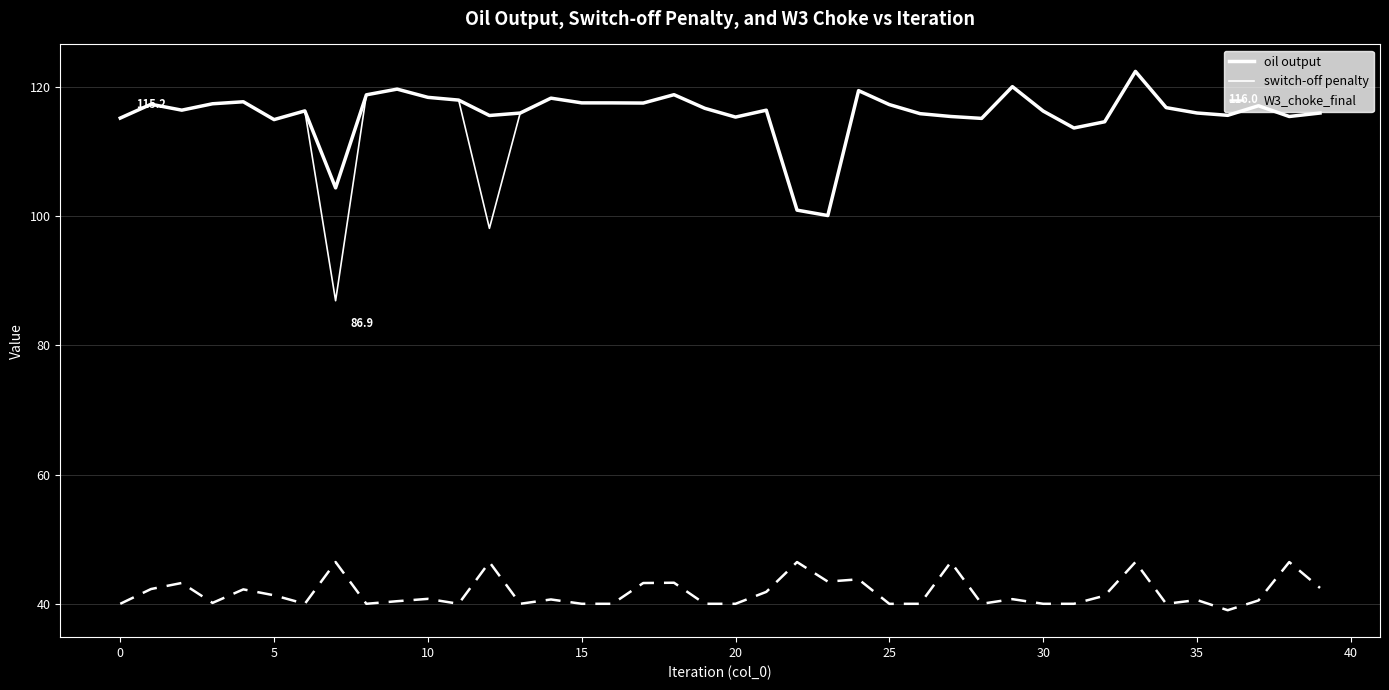

Where is the first local minimum for oil output?

5